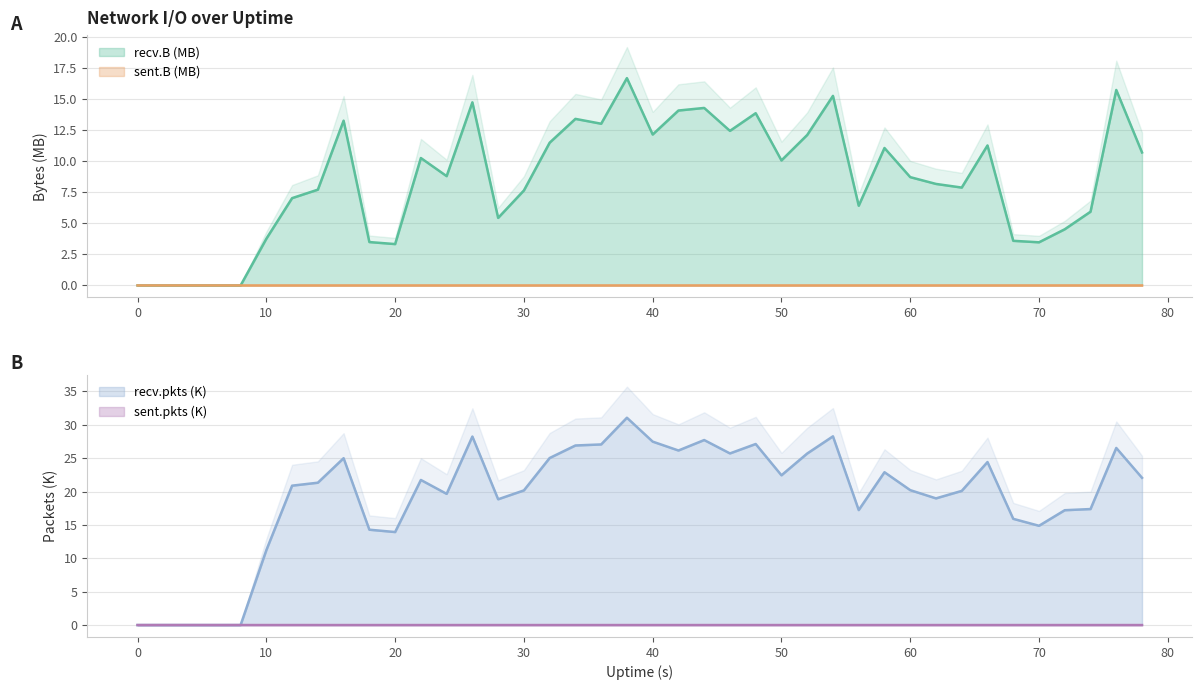

How many lines are shown in the chart?

4